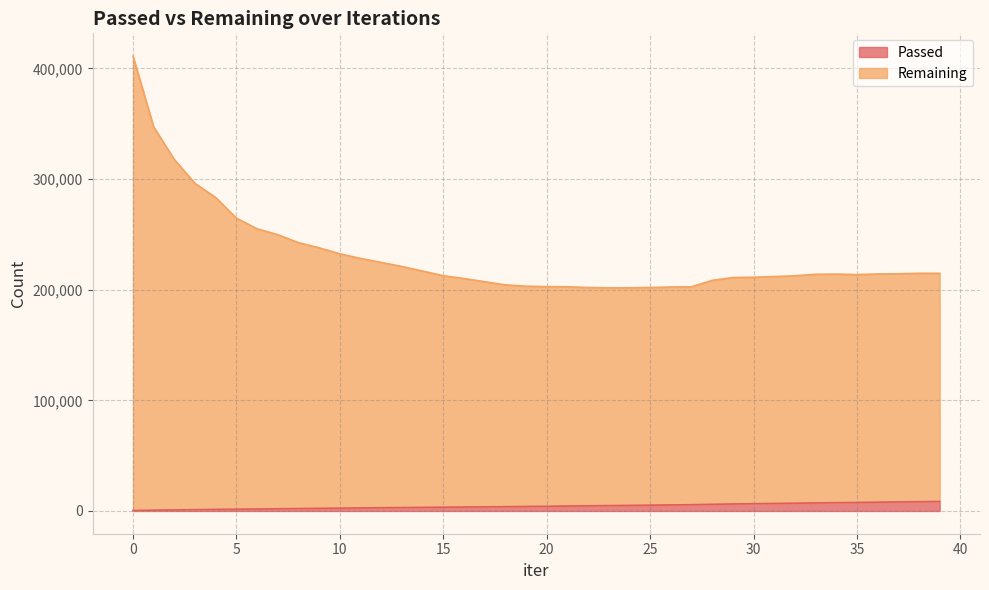

What are all the series names shown in the legend?

Passed, Remaining